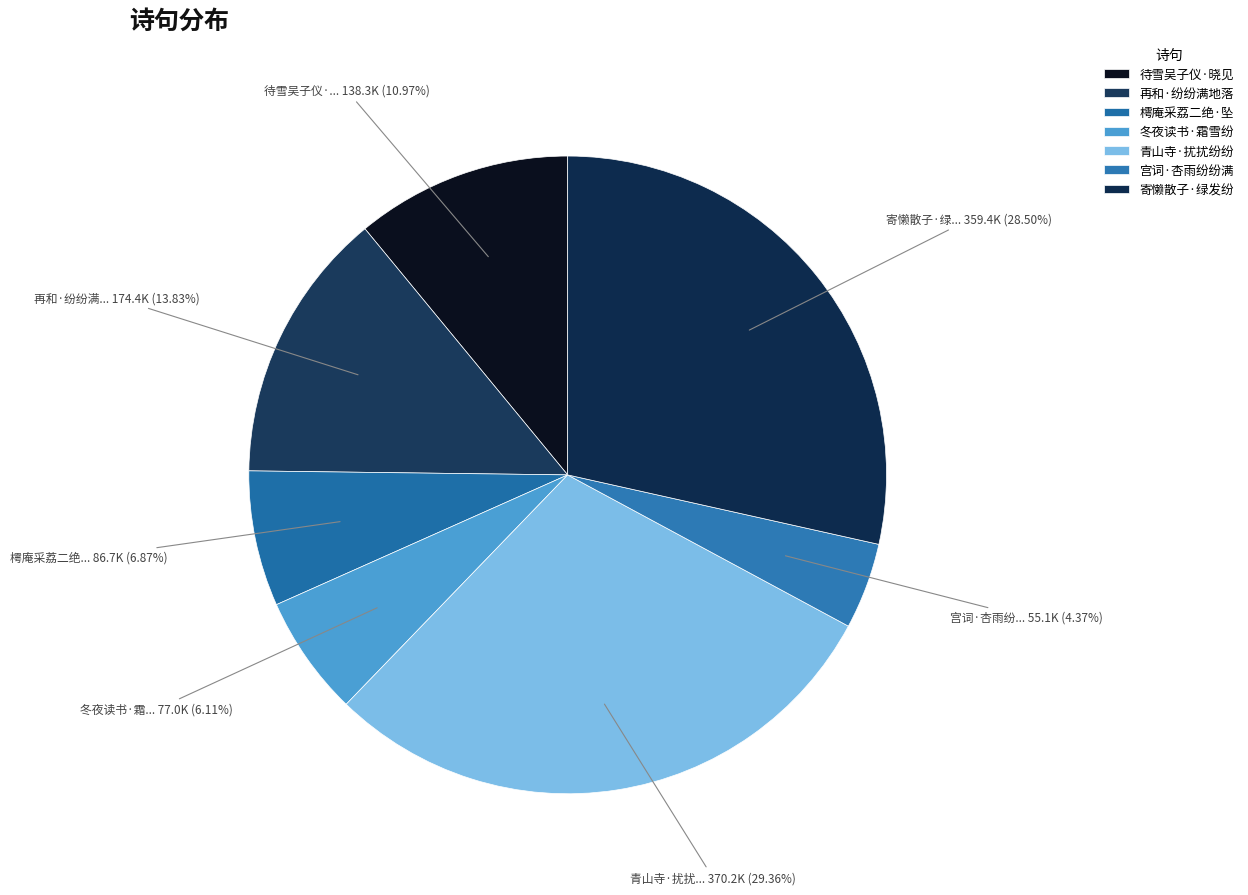

Is there a majority slice in this chart?

No